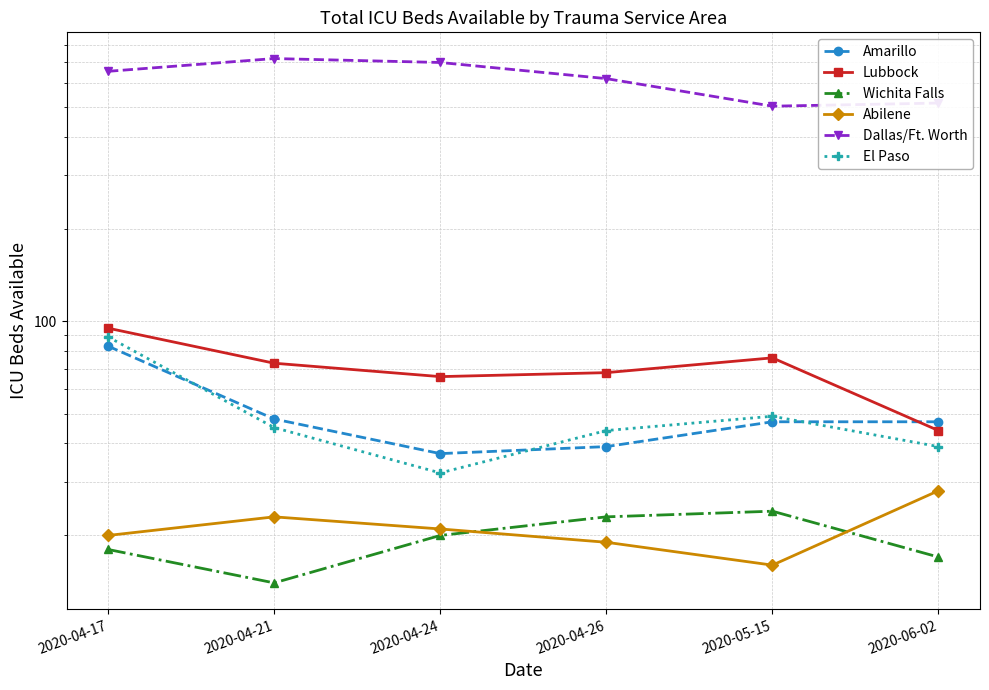

Is this an area chart (filled region under the line)?

No